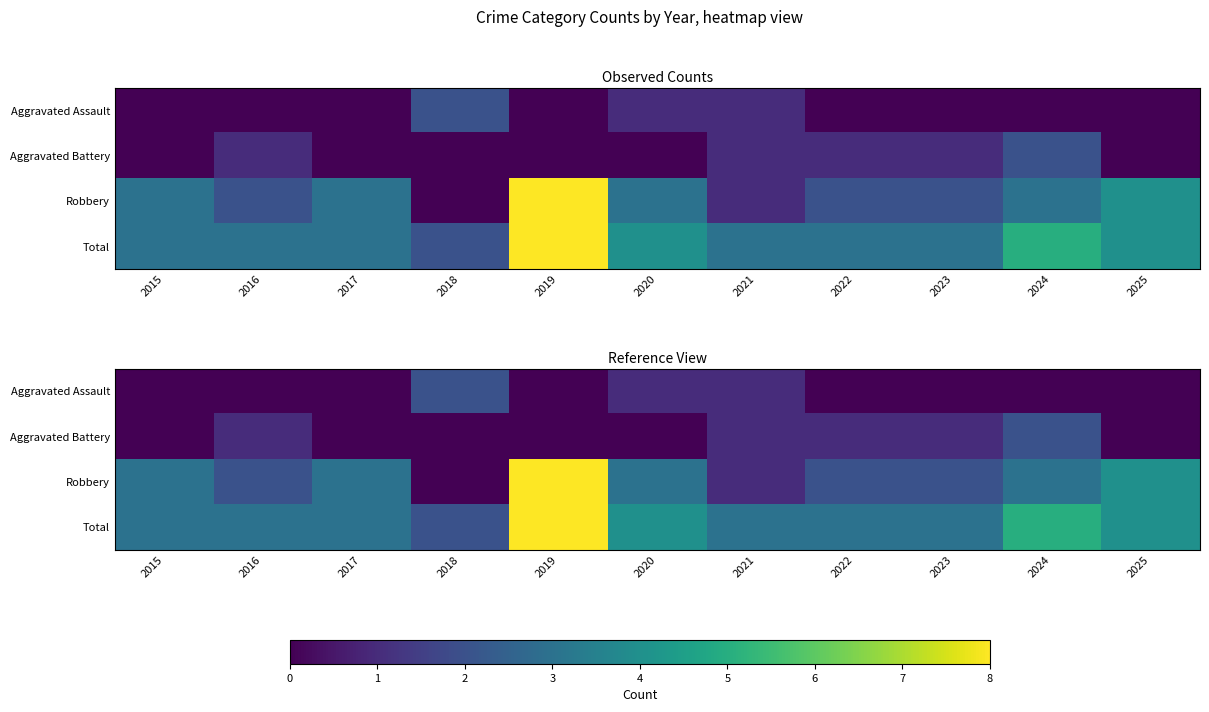

Count the Aggravated Battery values in the range 0 to 1.

10